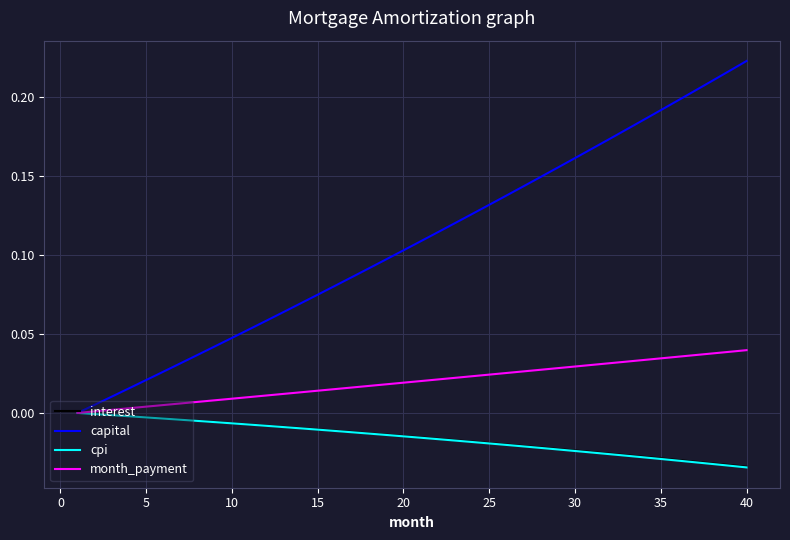

Which series has the widest spread of values?

capital